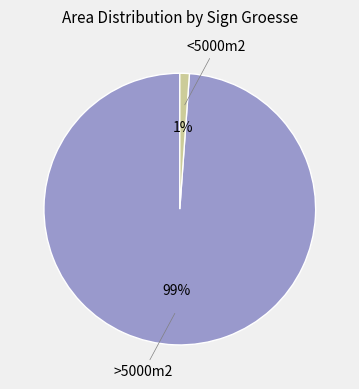

Does any single category account for the majority?

Yes